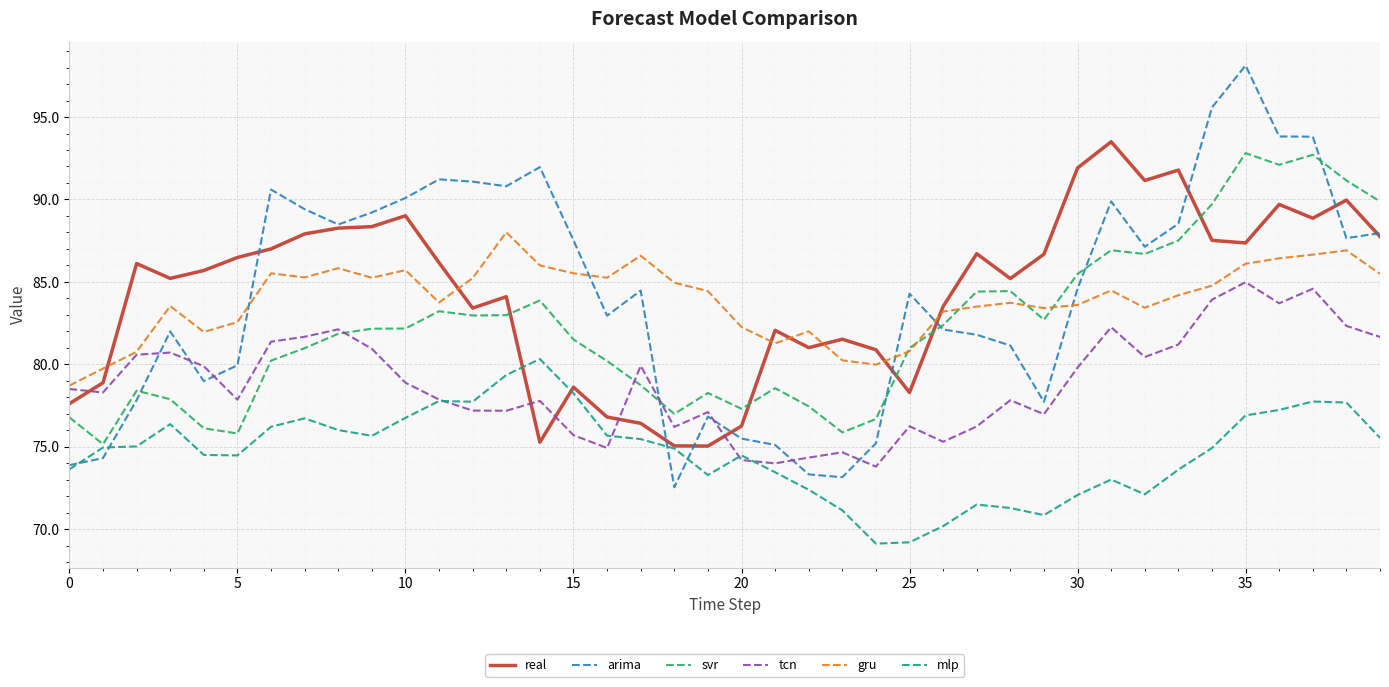

What is the highest value of the gru series?

88.0